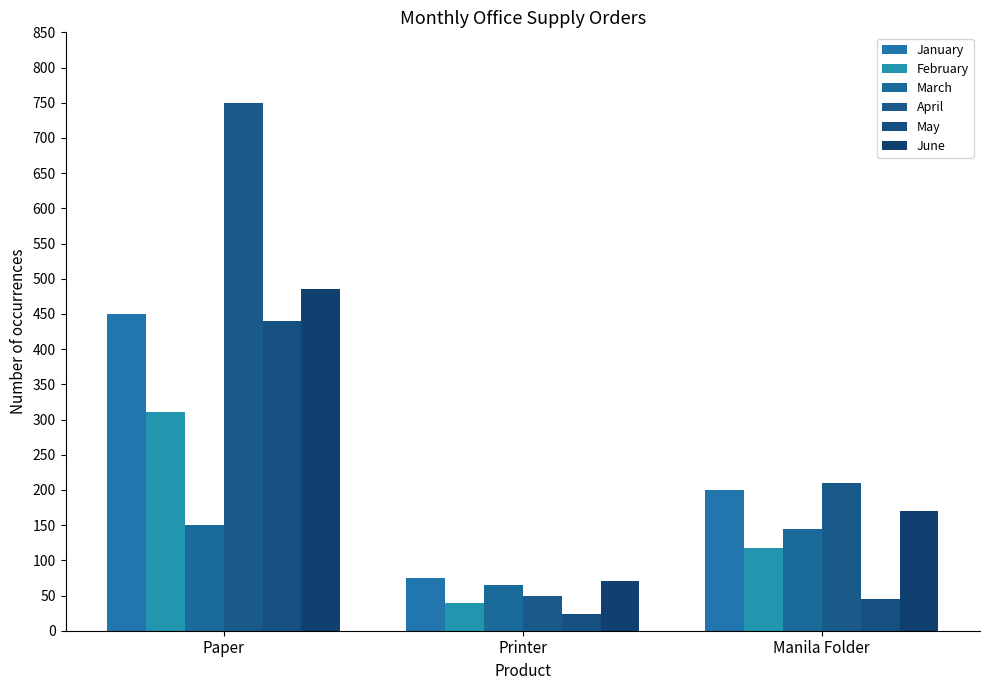

Count the April values in the range 50 to 750.

3